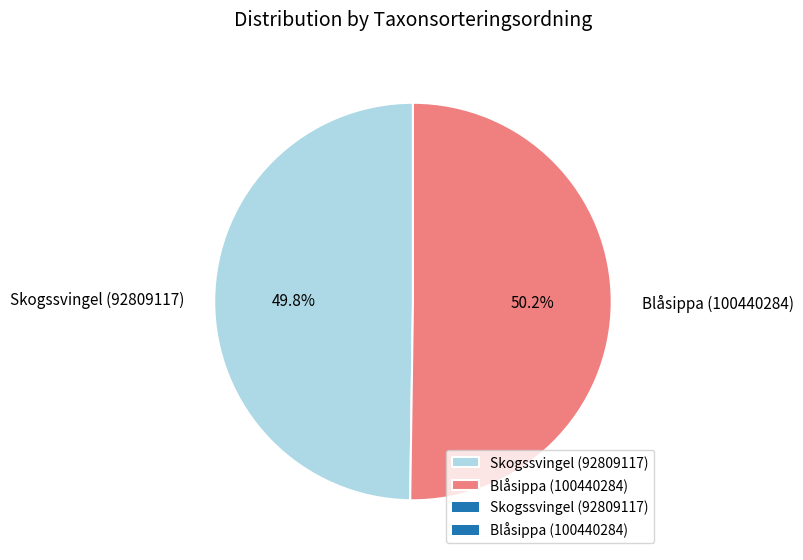

To the nearest percent, what percentage of the pie is Blåsippa (100440284)?

50%